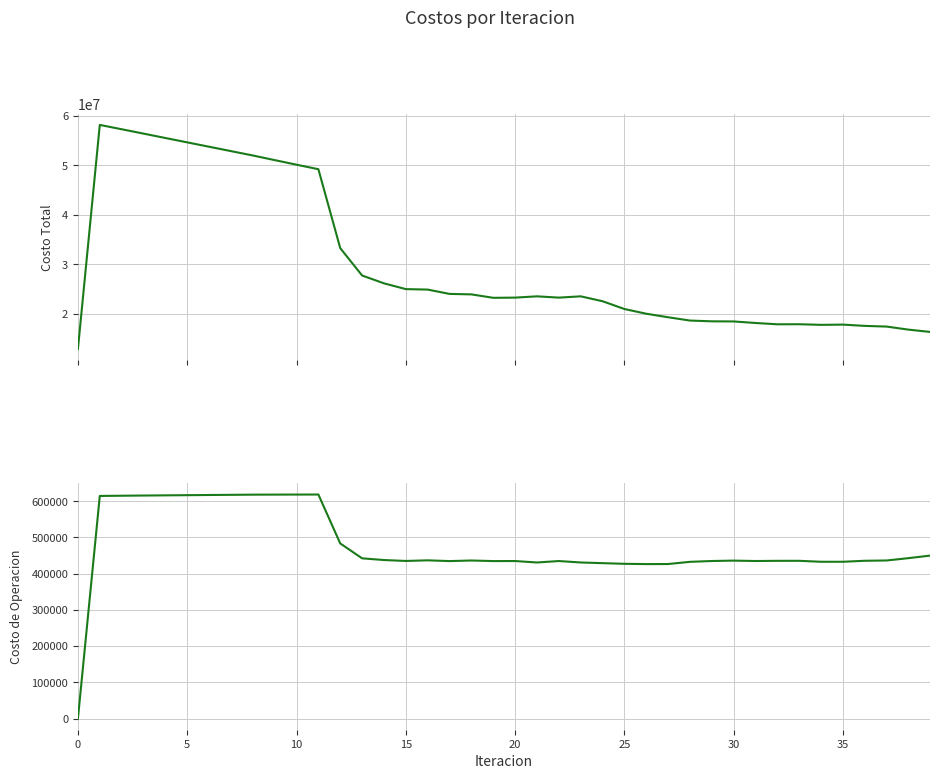

True or false: Costo de Operacion has a value of 434950.8 at 31.

True